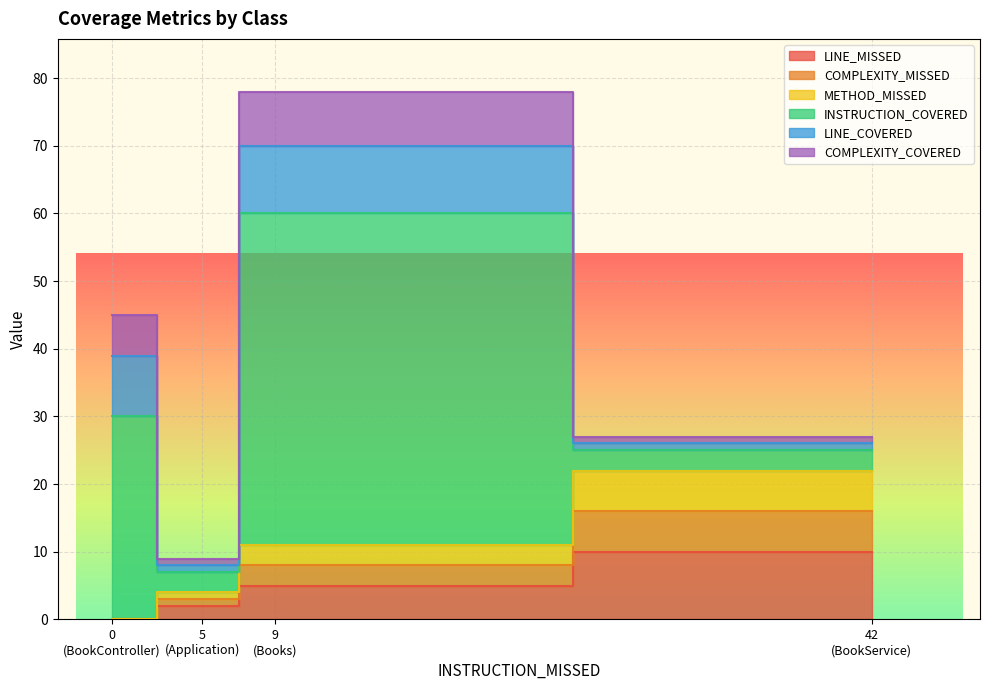

How many data points in COMPLEXITY_COVERED are above 6?

1